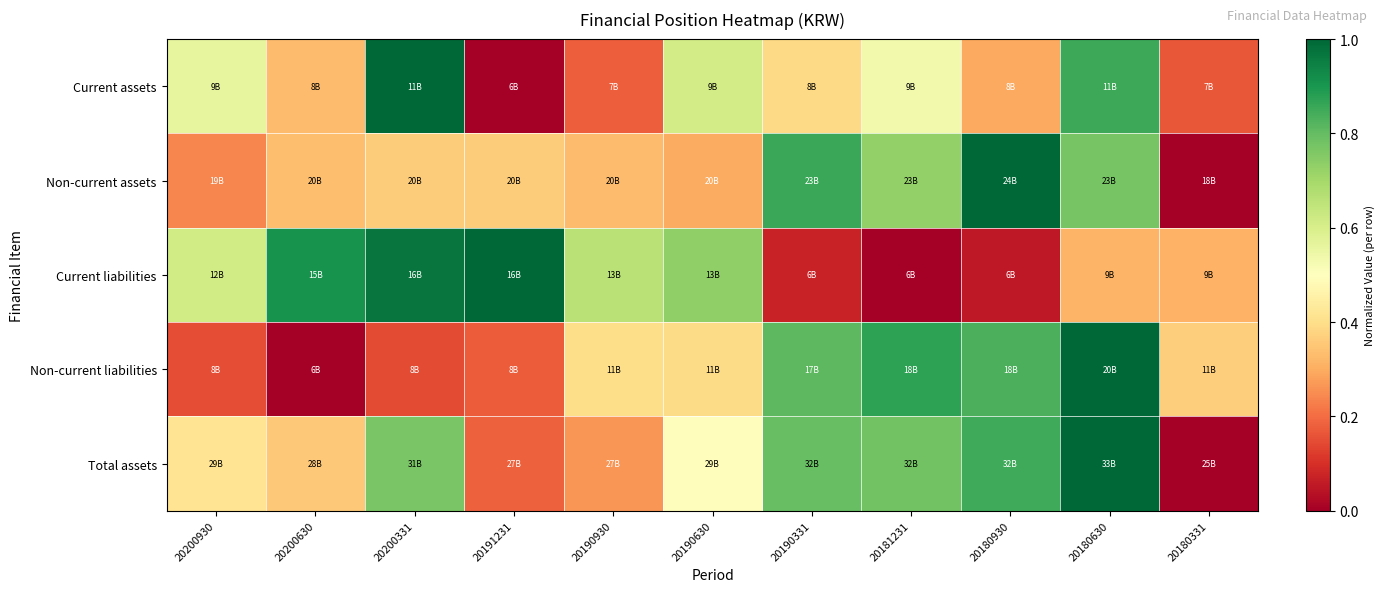

Which category has the lowest value across all series?

20191231